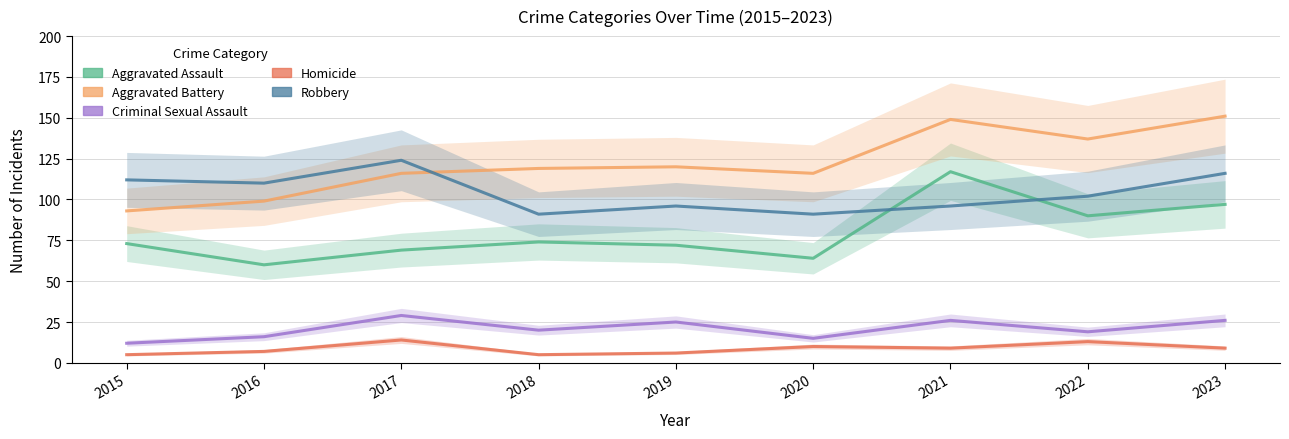

How many interior local peaks does the Aggravated Battery series have?

2